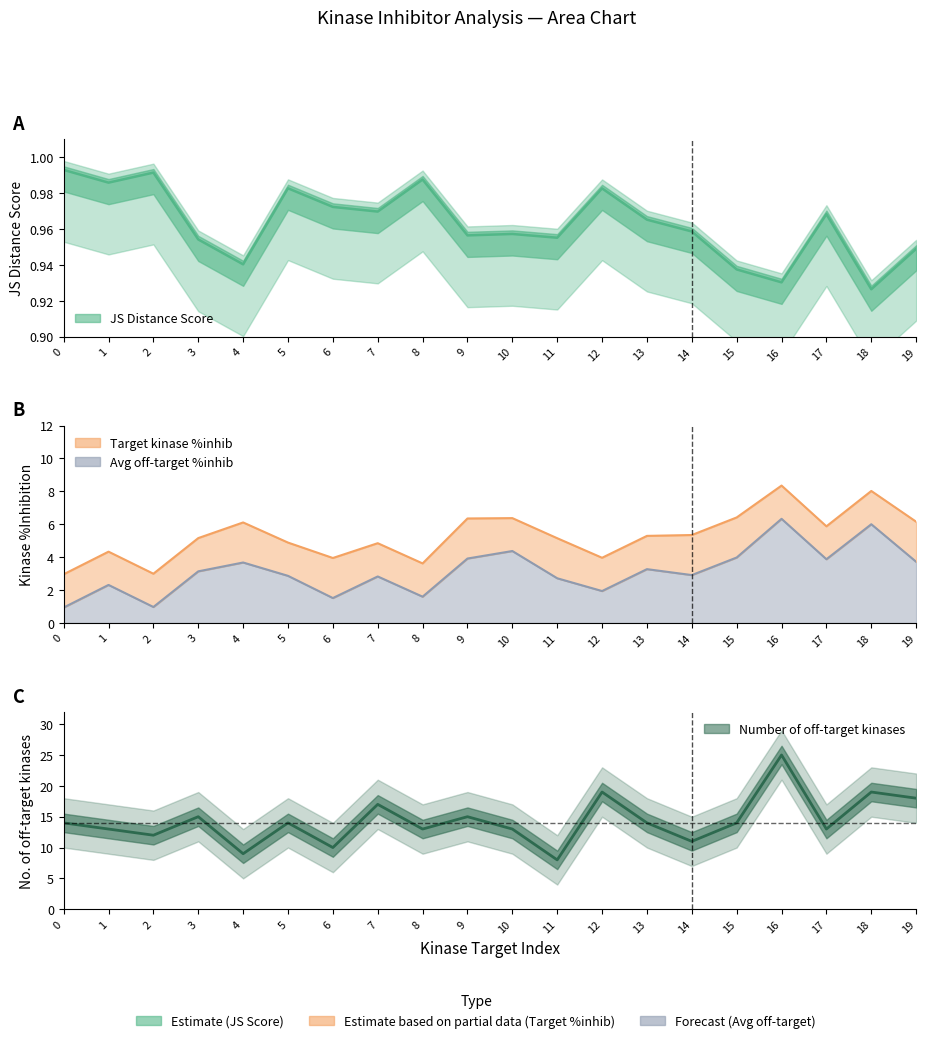

What is the spread (max minus min) of values at 11?

7.0